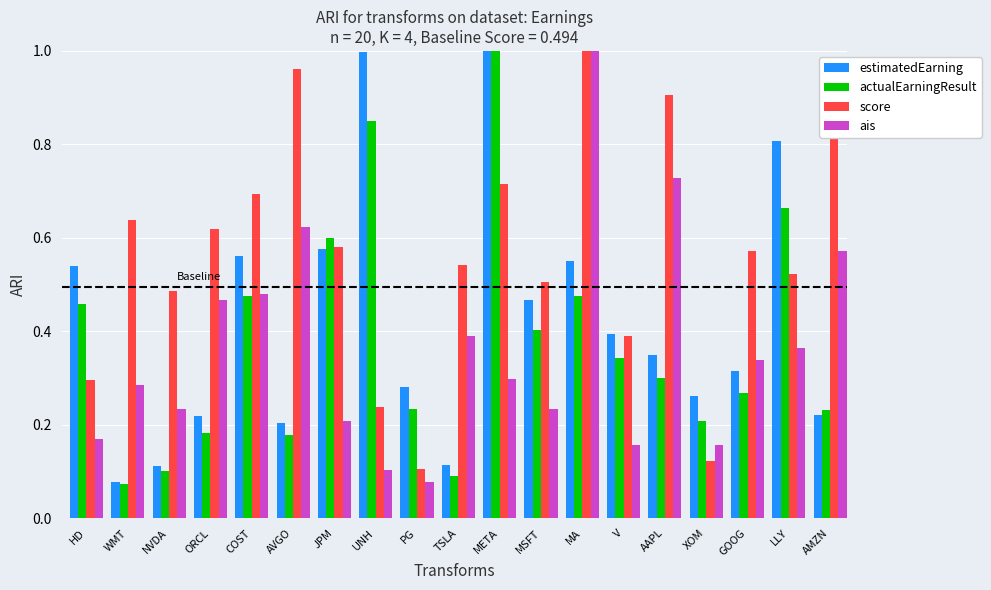

The ais series shows 0.8 at COST. True or false?

False